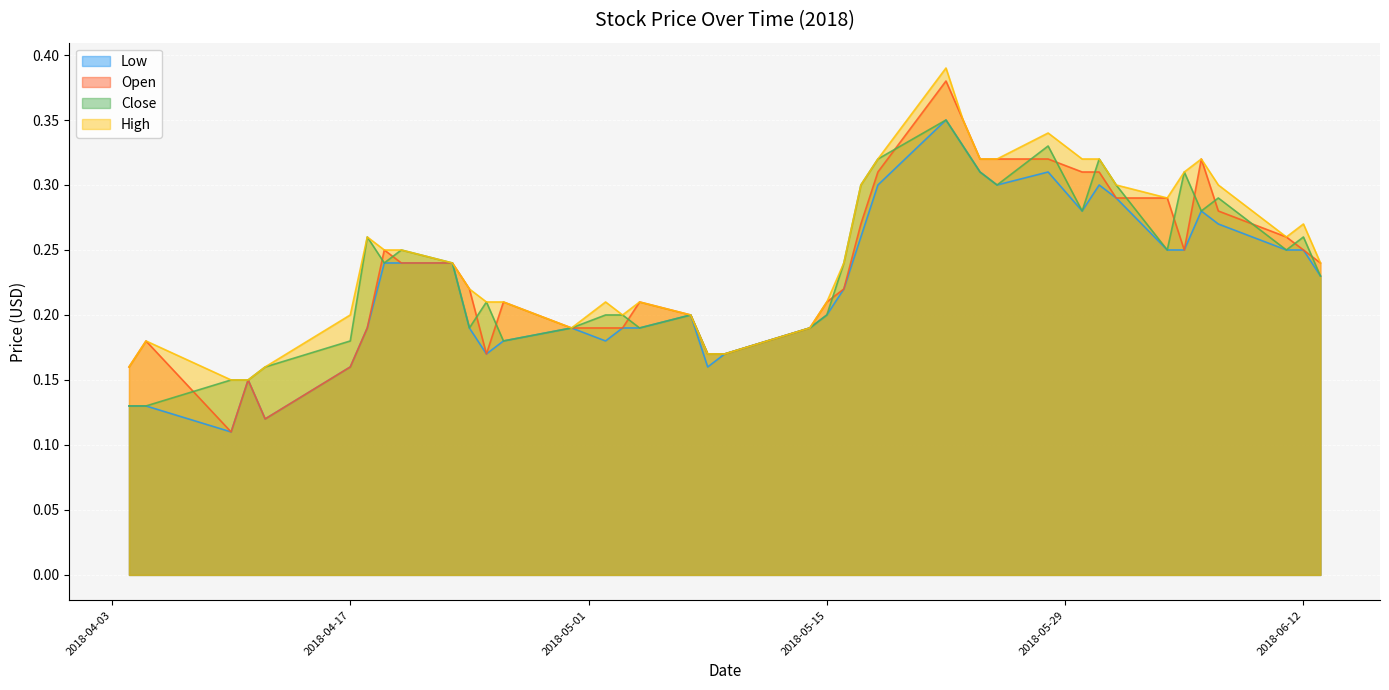

Does the chart display data point markers on the line(s)?

No